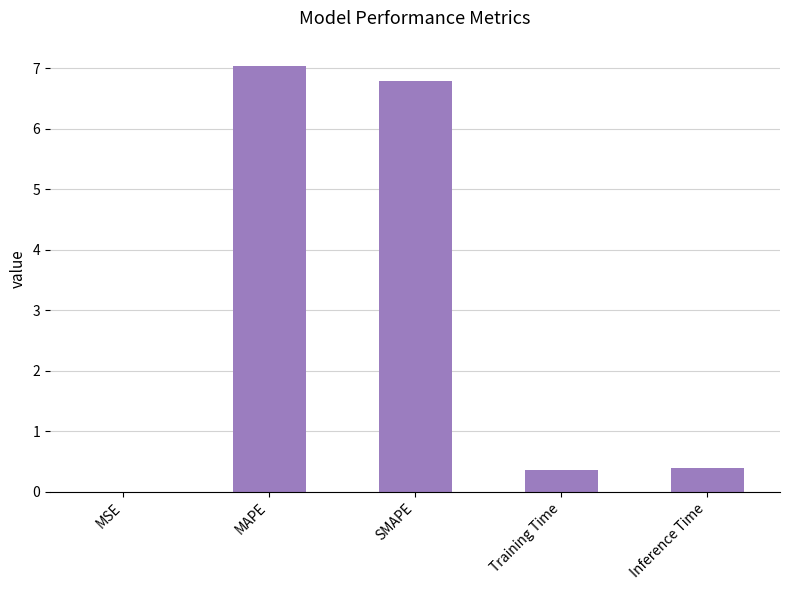

What is the sum of the values at Training Time and SMAPE?

7.2